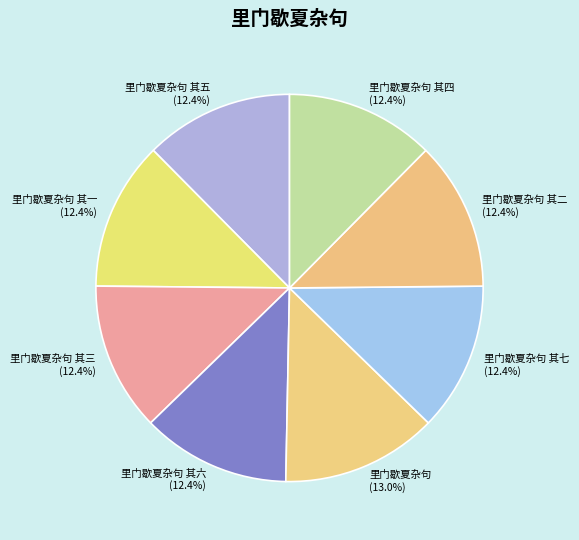

Is there a majority slice in this chart?

No